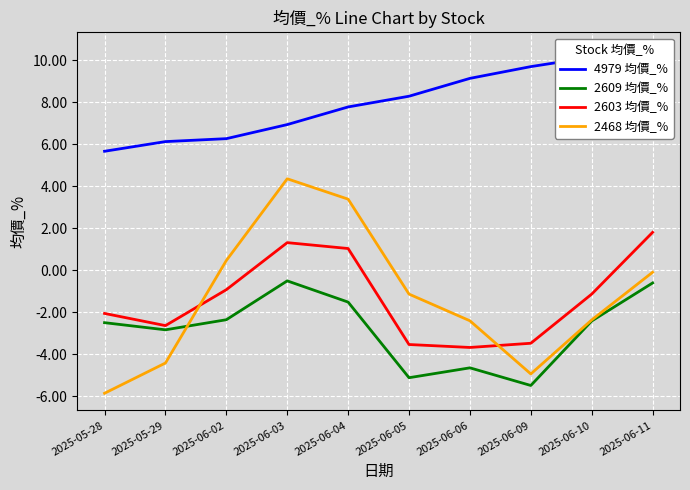

The value of 2603 均價_% at 2025-05-29 is -3.7. True or false?

False